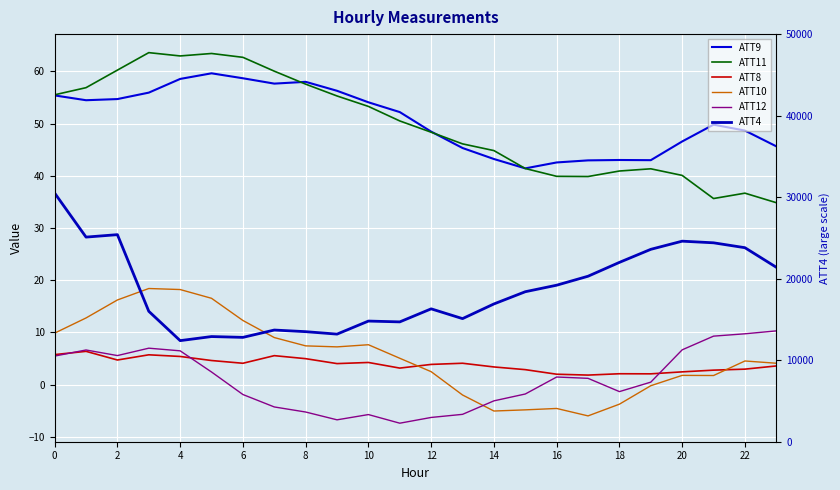

After their last crossing, which series has the higher values: ATT9 or ATT11?

ATT9